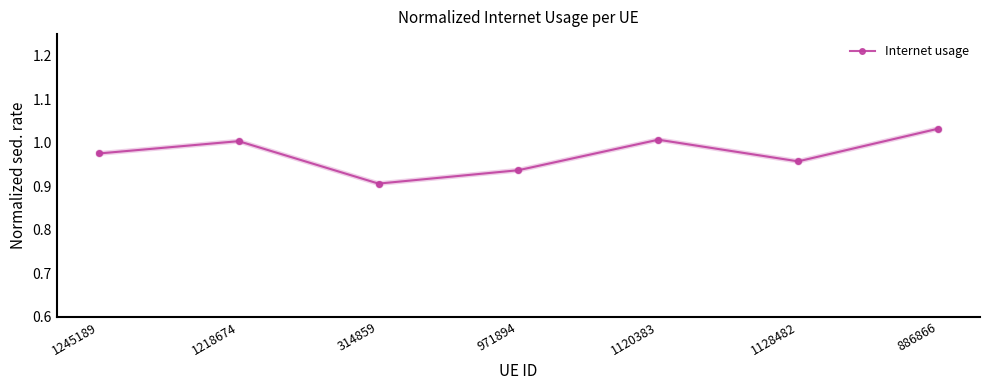

The value at 1218674 is 1.5. True or false?

False